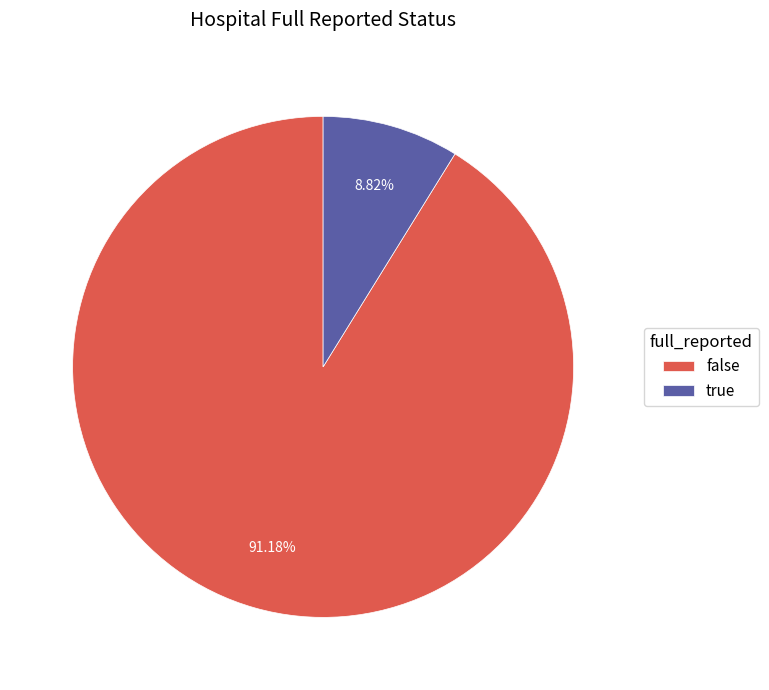

What is the largest slice in the pie chart?

false